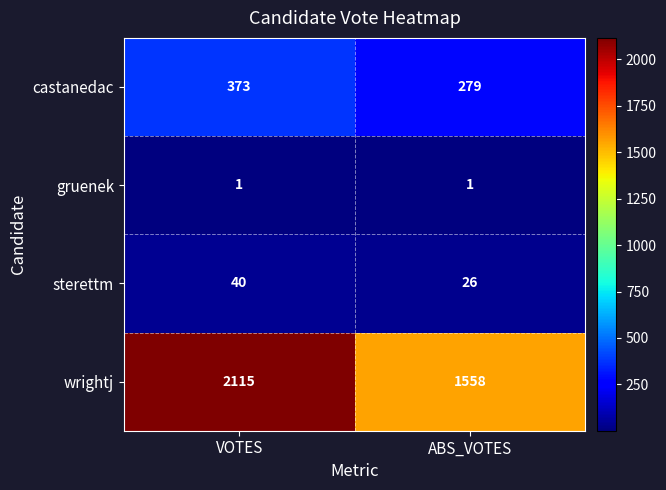

Where is wrightj nearest to the value 1836?

ABS_VOTES